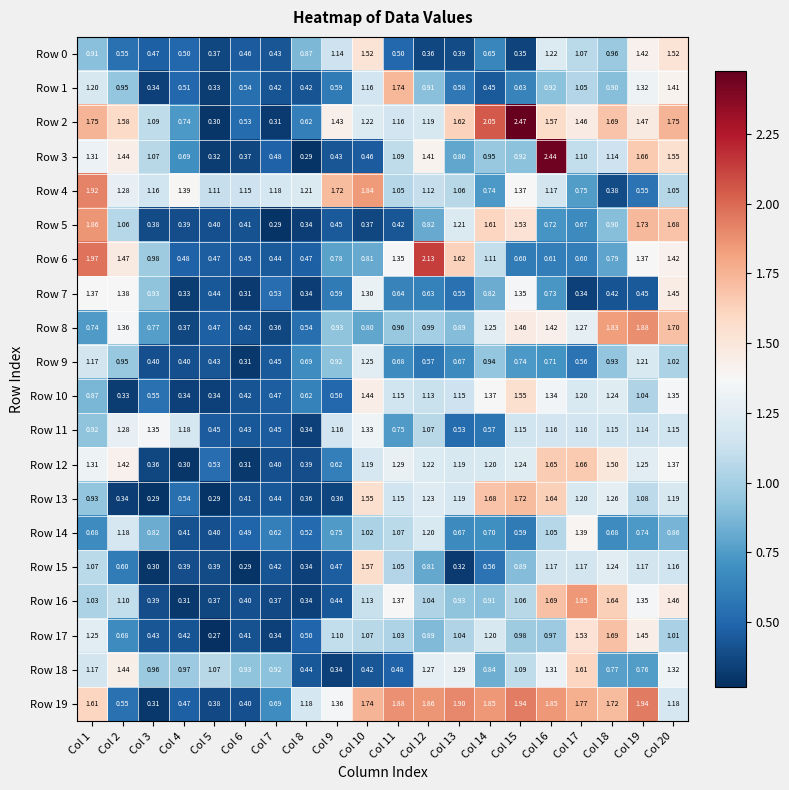

Is the value of Row 3 at Col 12 greater than the value of Row 0 at Col 19?

No